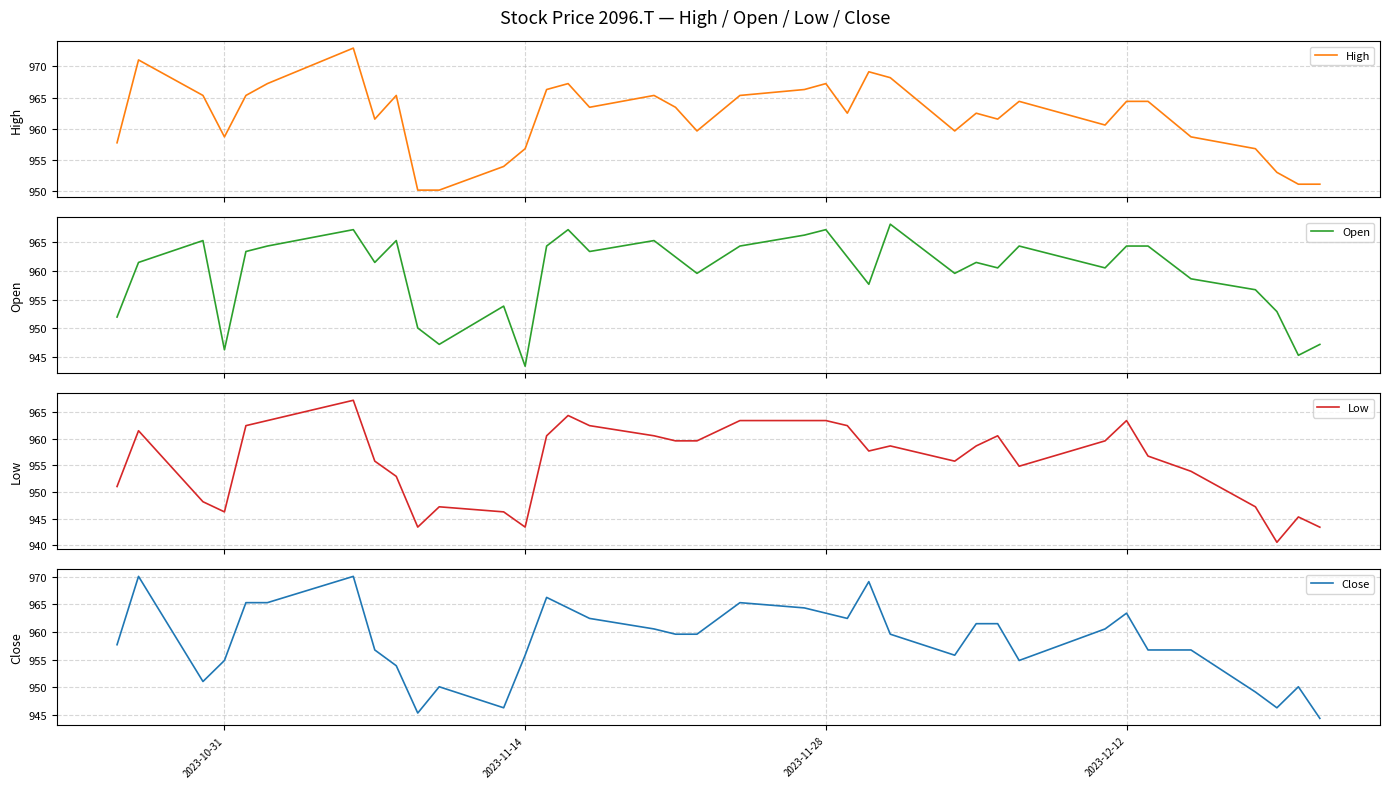

What is the lowest value of the High series?

950.1